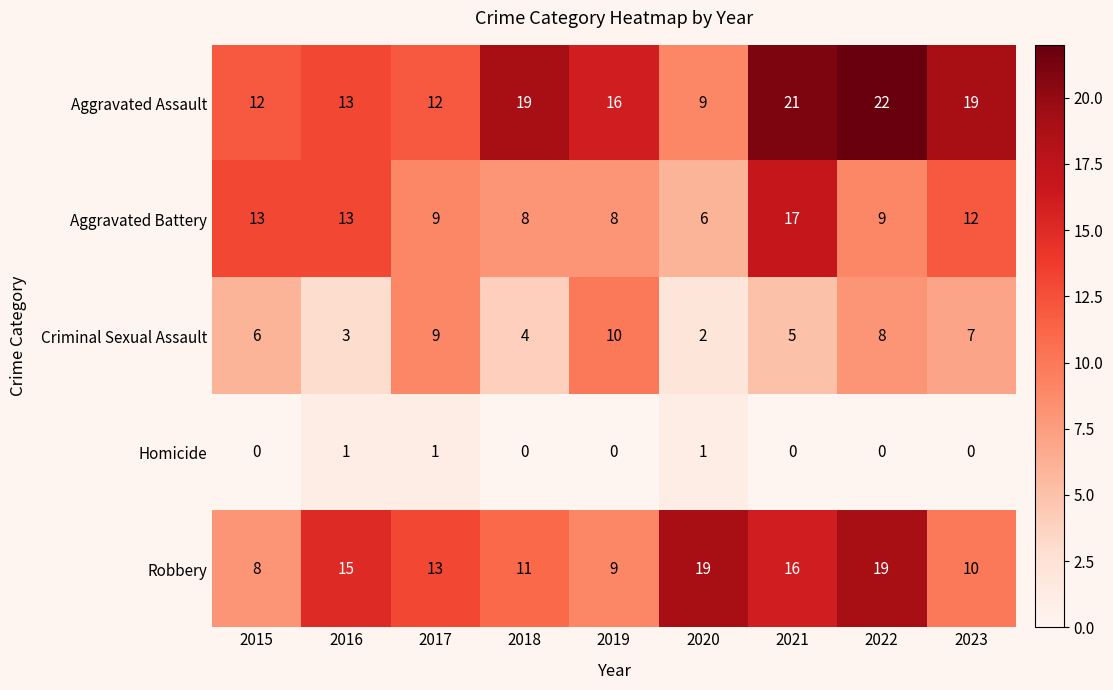

Read the Robbery value at 2018, to the nearest 10.

10